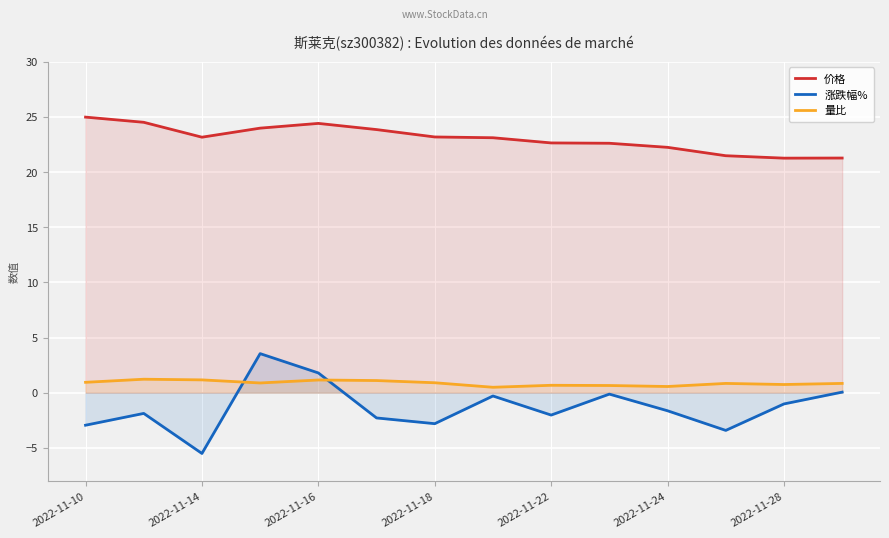

What is the total value across all series at 2022-11-16?

27.4